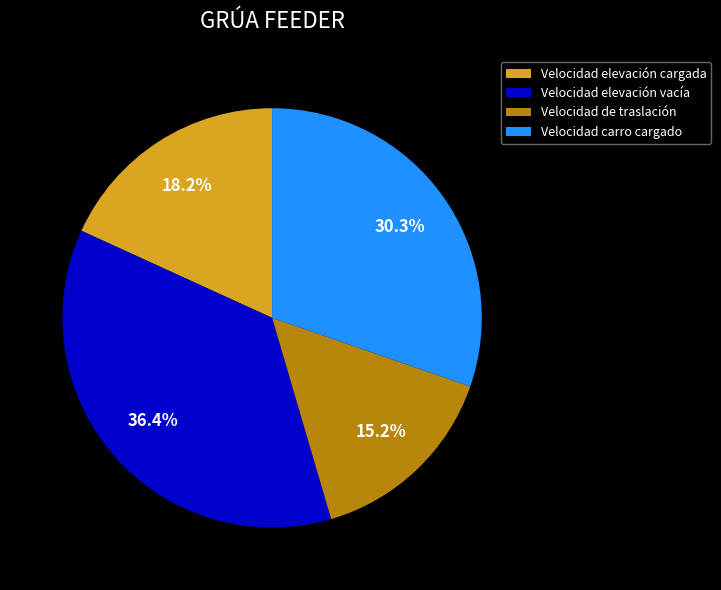

To the nearest percent, what is the combined percentage of Velocidad elevación cargada and Velocidad elevación vacía?

55%